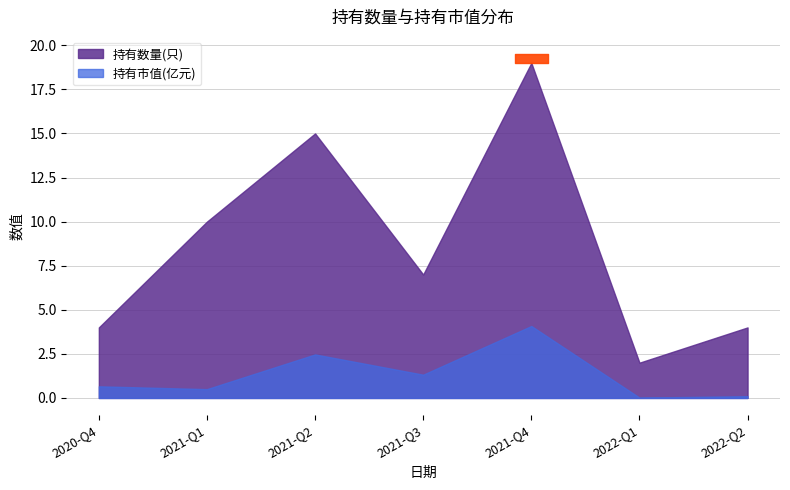

True or false: 持有市值(亿元) and 持有数量(只) intersect in this chart.

False